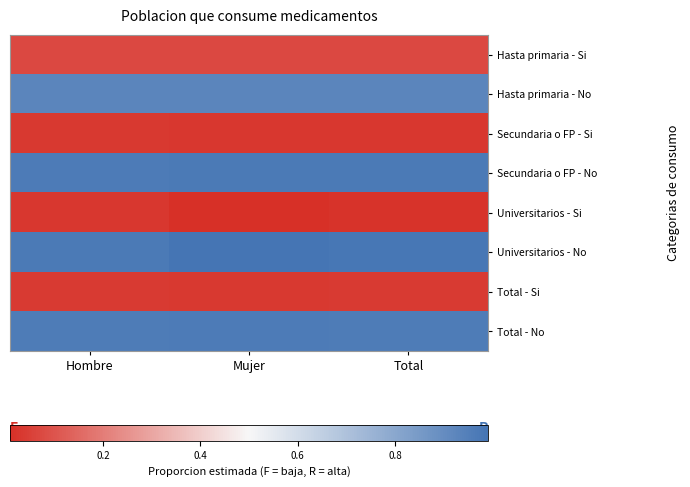

Which label corresponds to the smallest value in the chart?

Mujer